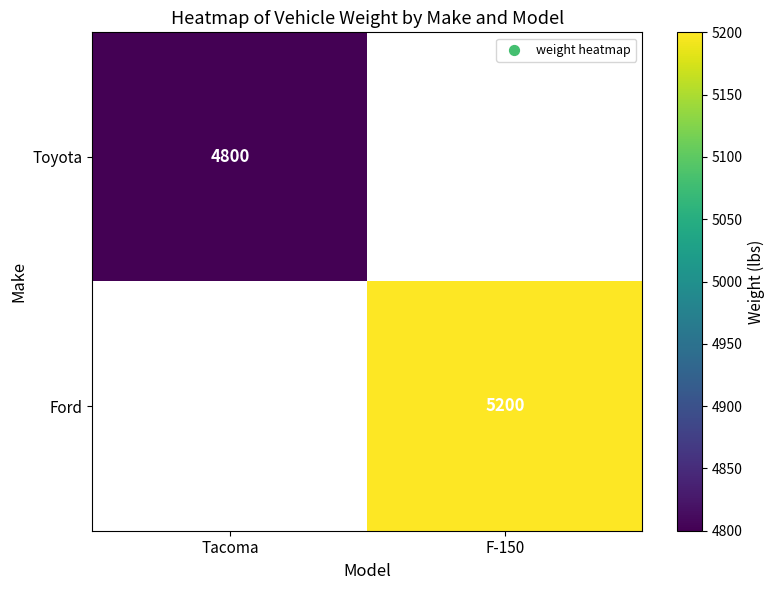

Is it true that Ford equals 1551 at F-150?

False